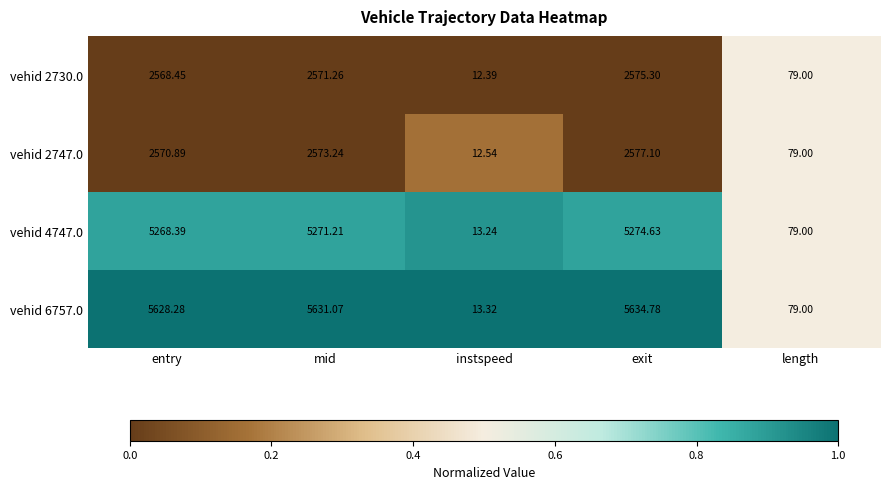

Which series has the largest range (max minus min)?

vehid 6757.0